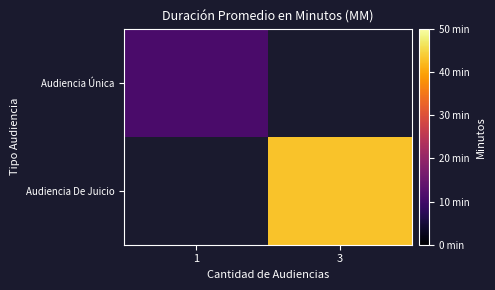

At how many categories does at least one series exceed 40?

1